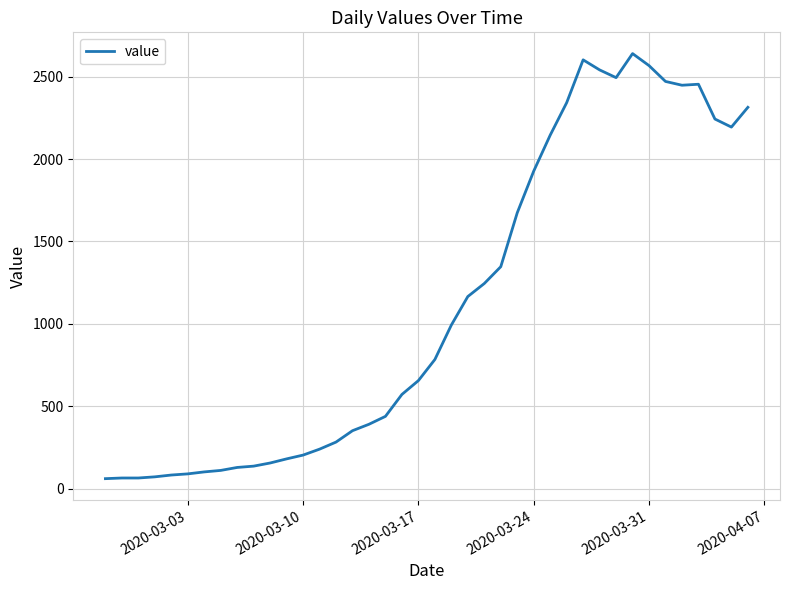

What is the minimum value shown in the chart?

61